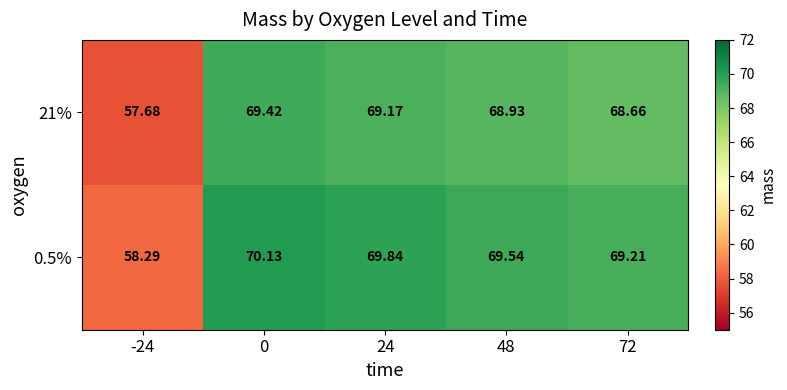

Reading left to right, extract all data points from this chart.

21%: -24=57.7	0=69.4	24=69.2	48=68.9	72=68.7
0.5%: -24=58.3	0=70.1	24=69.8	48=69.5	72=69.2